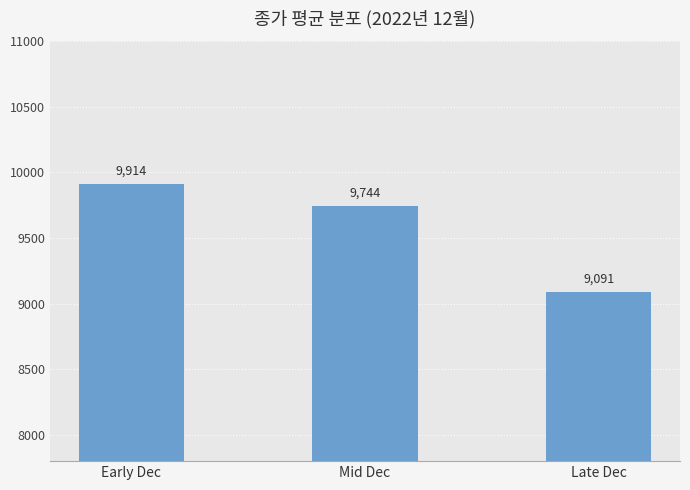

What position from the left is Early Dec?

1